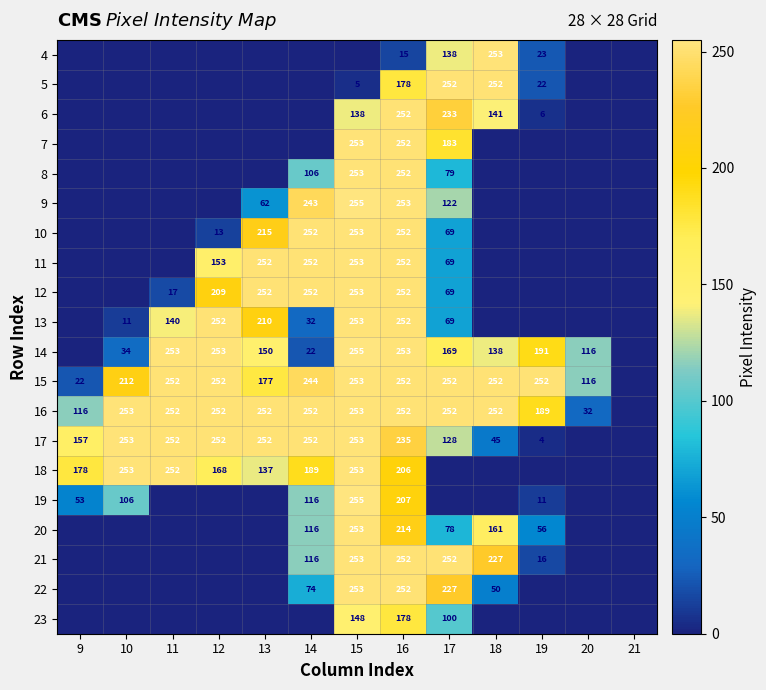

What is the sum of the 15 values at 9 and 17?

274